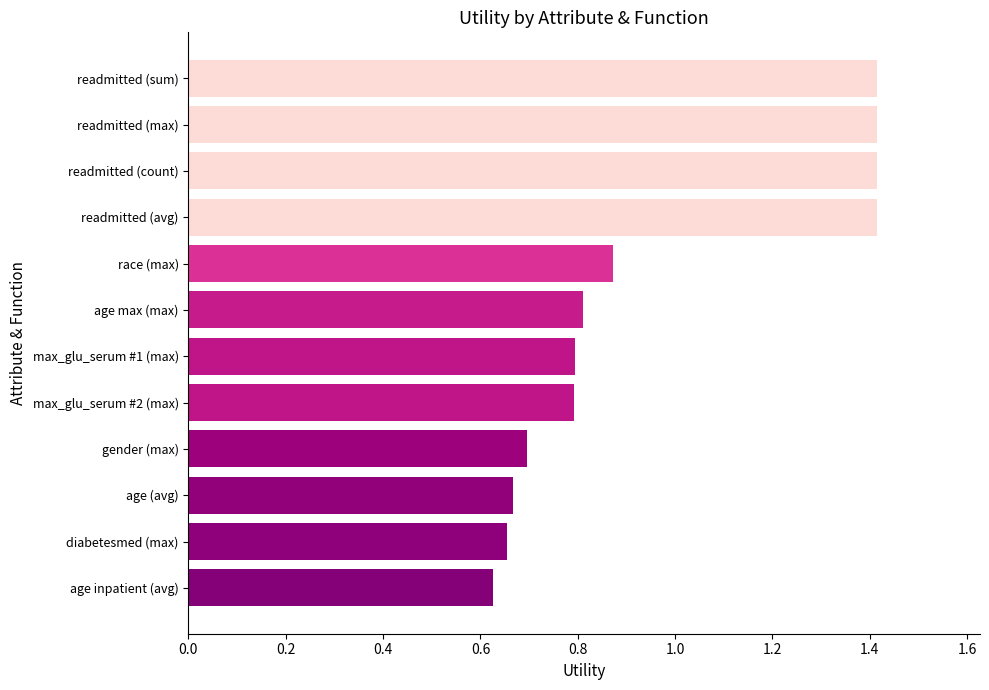

True or false: the data shows 2.2 at readmitted (avg).

False